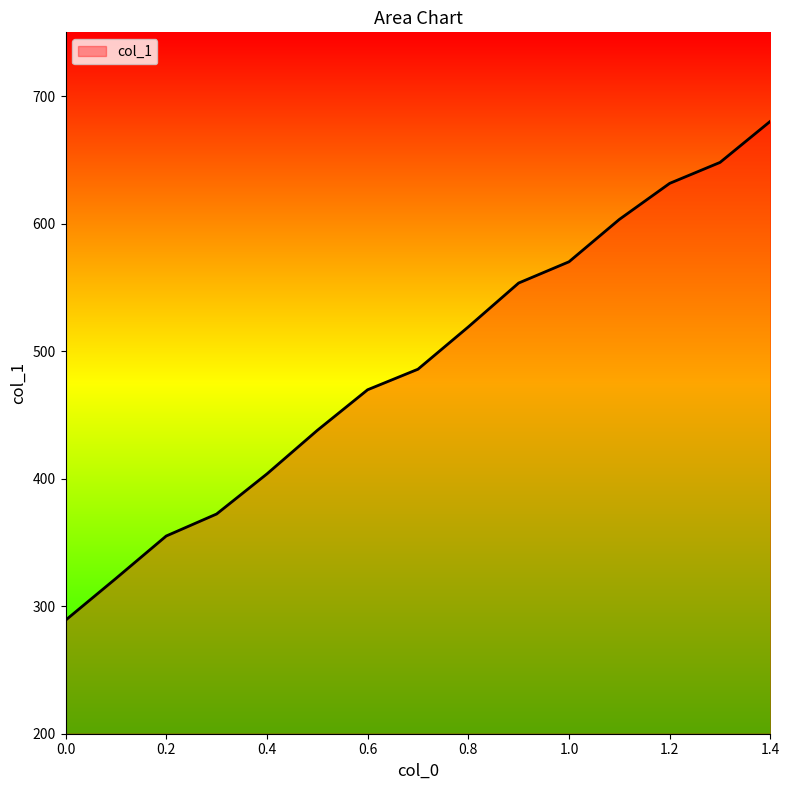

What is the maximum value shown in the chart?

680.3